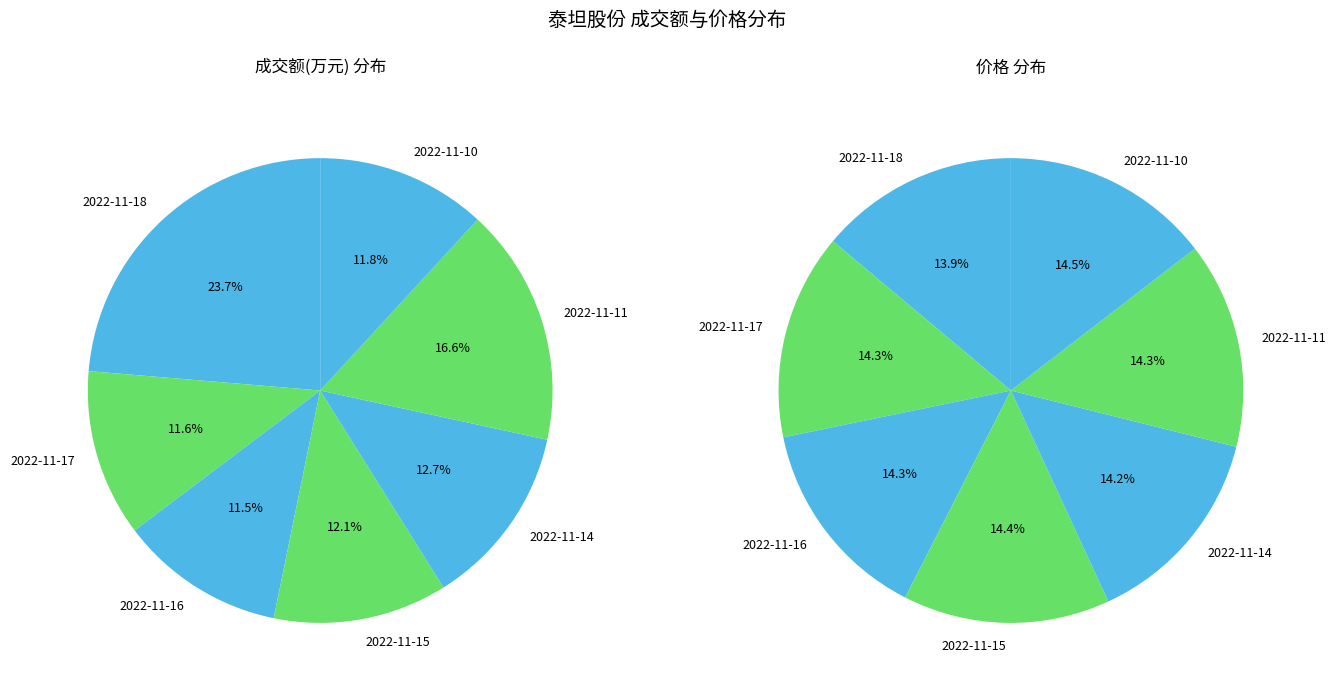

Does 2022-11-14 represent more than half of the total?

No